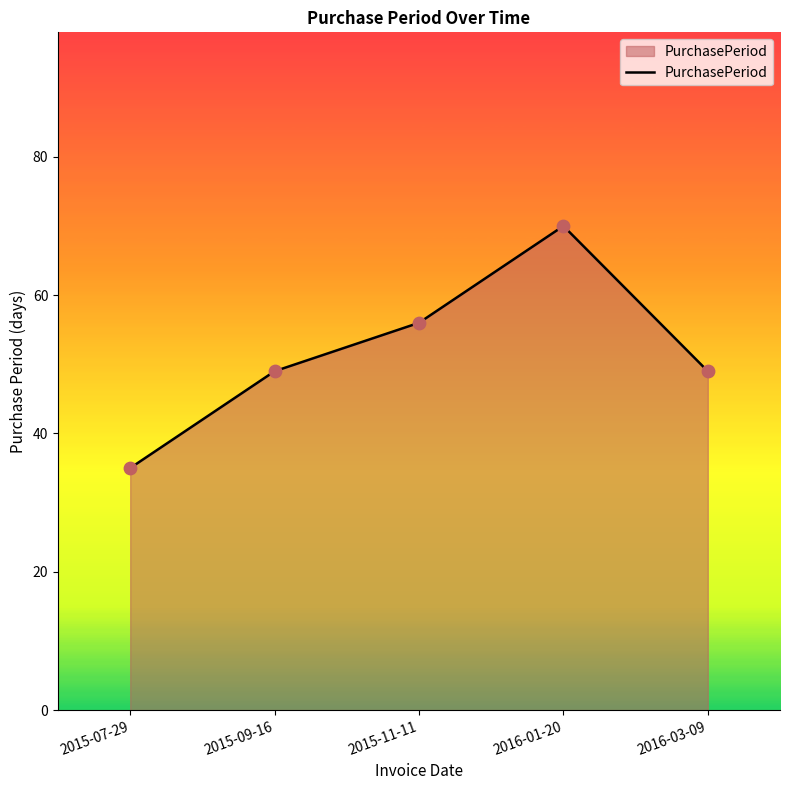

Approximately how many times larger is the value at 2016-03-09 compared to 2015-11-11?

0.9